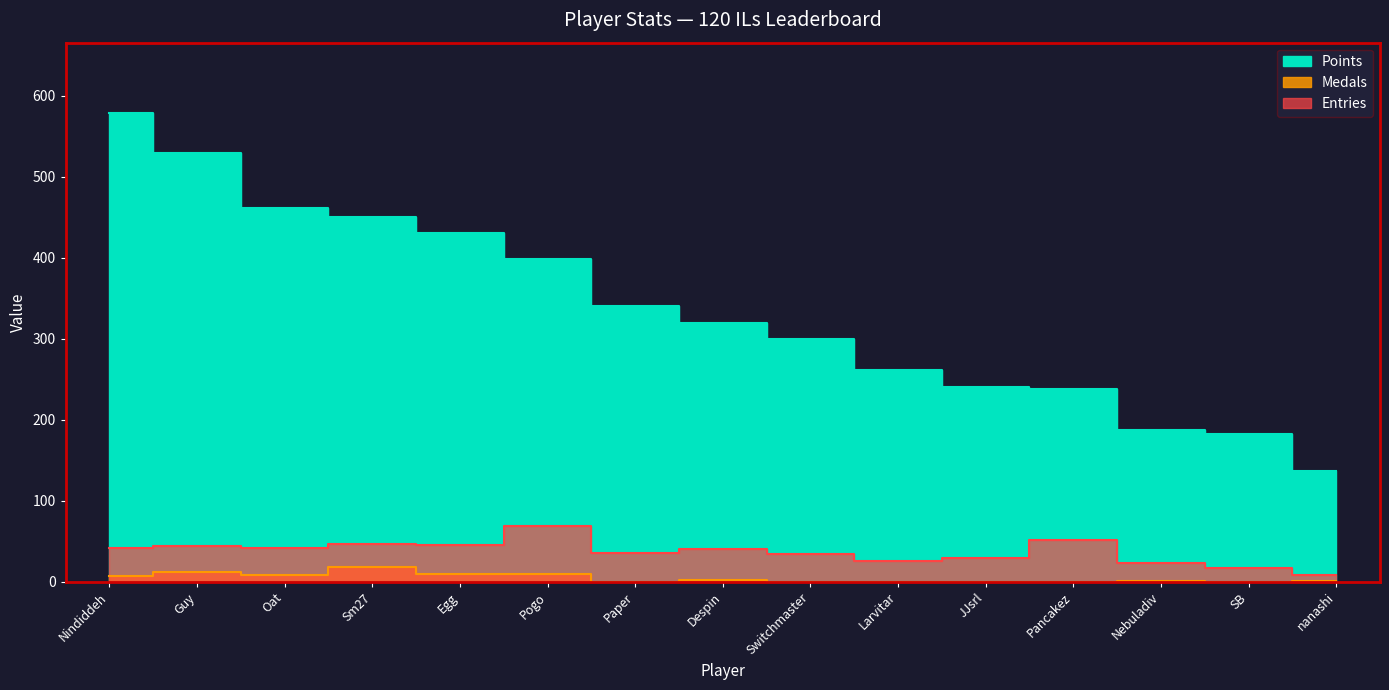

Which series has the widest spread of values?

Points